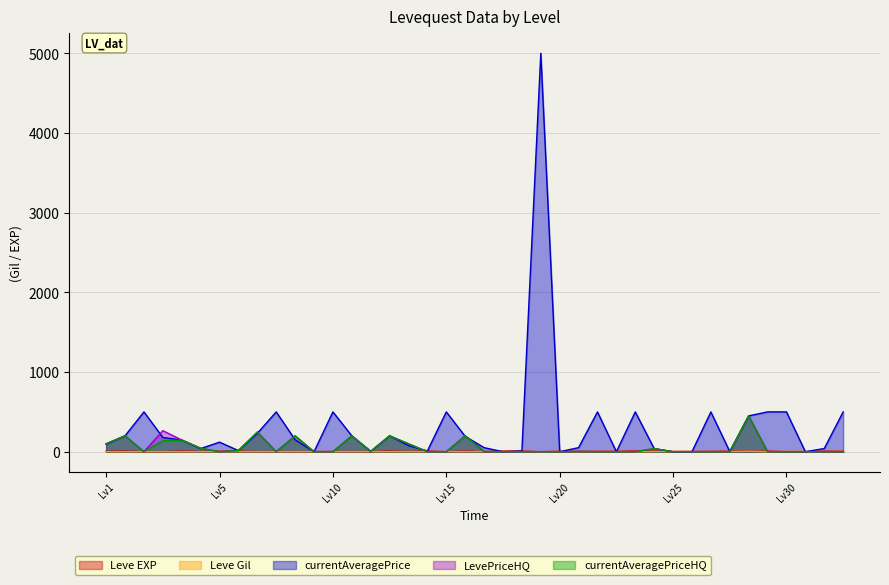

The Leve EXP series shows 5.0 at 10. True or false?

False